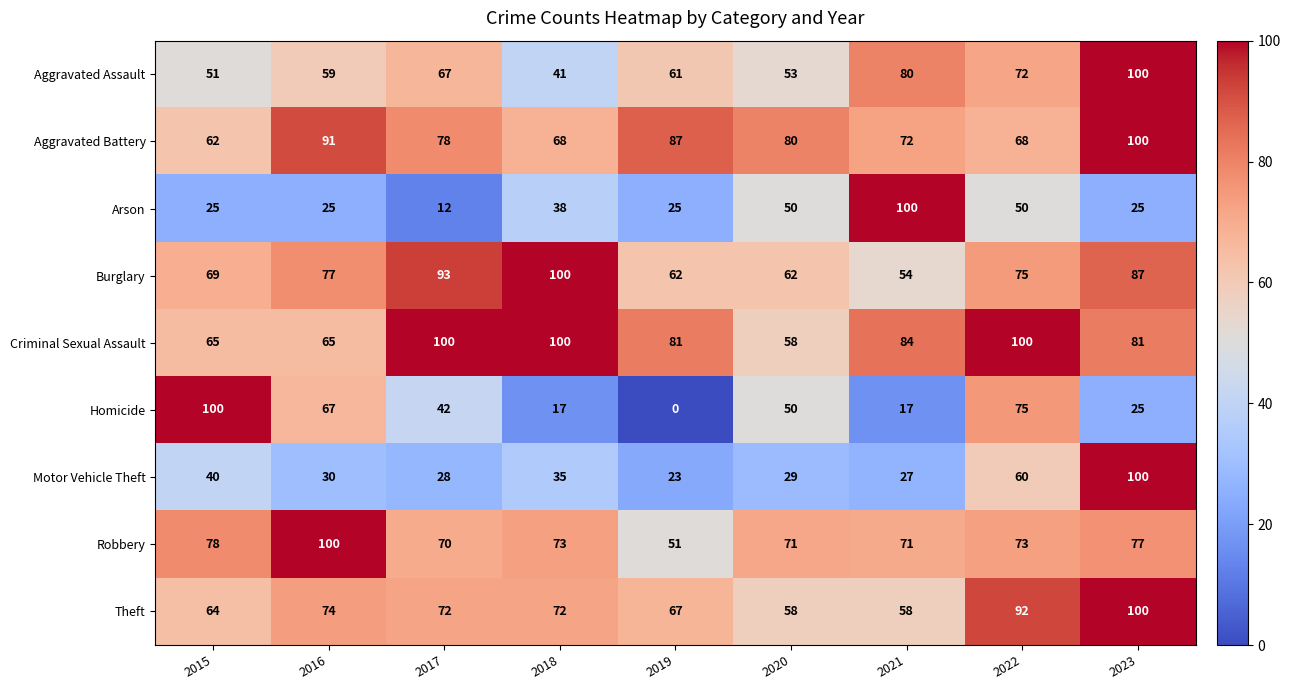

Which category has the lowest value across all series?

2019